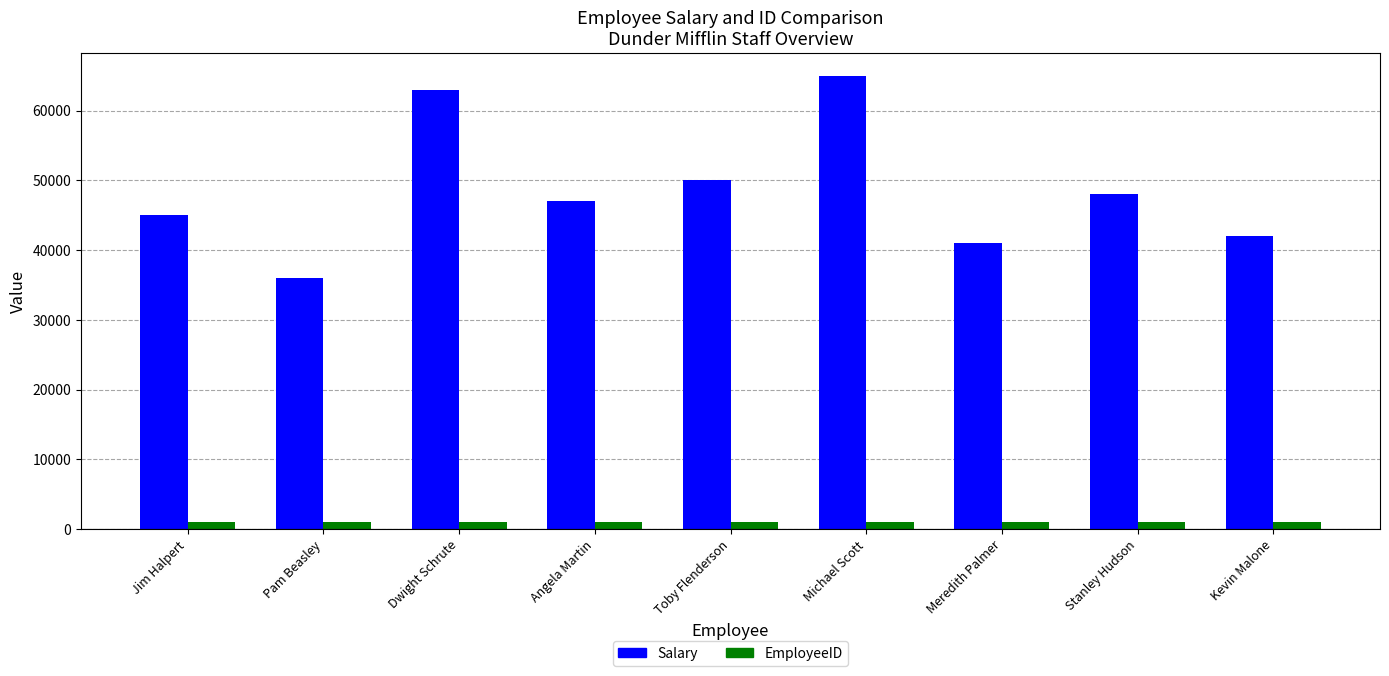

Which series has the widest spread of values?

Salary